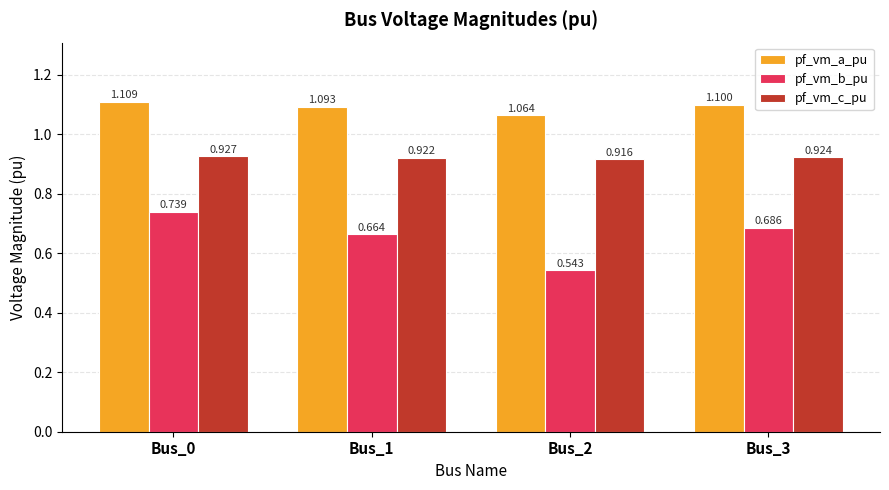

Between Bus_0 and Bus_1, which series saw the biggest shift?

pf_vm_b_pu